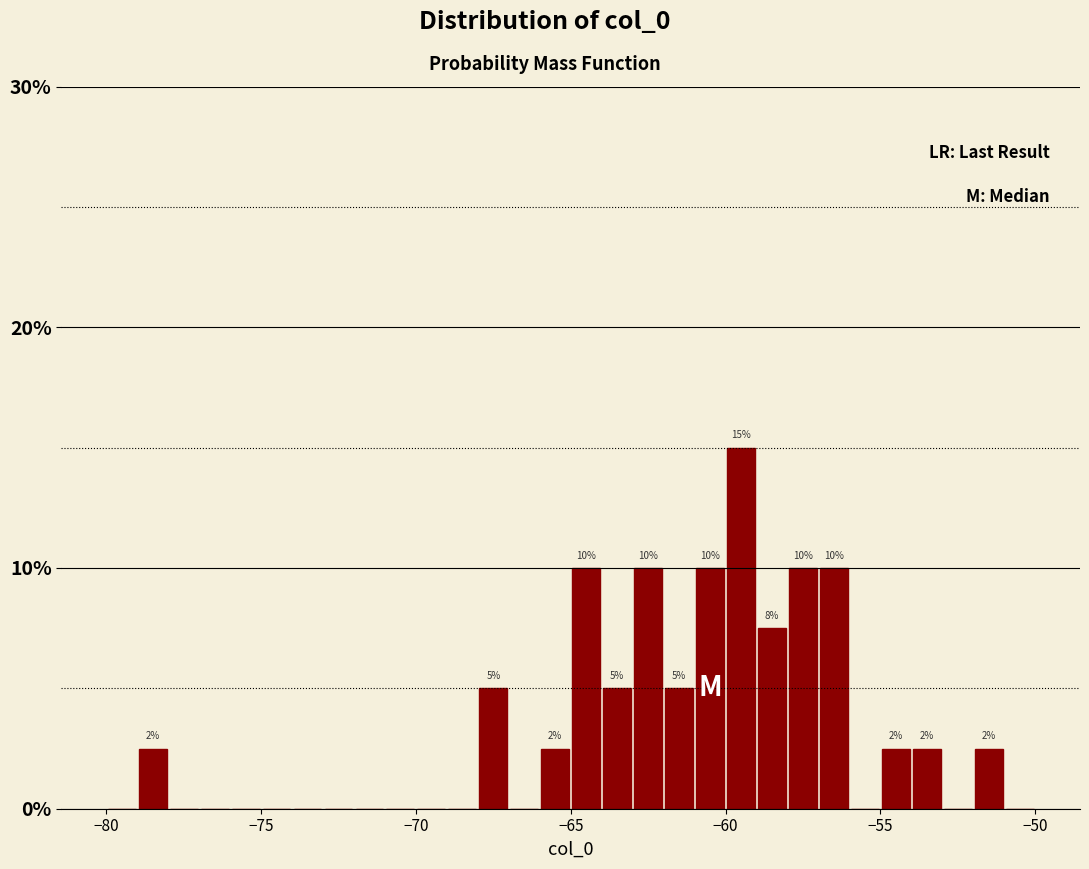

Read against the x-axis, roughly where is the centre of the tallest bar?

-59.5